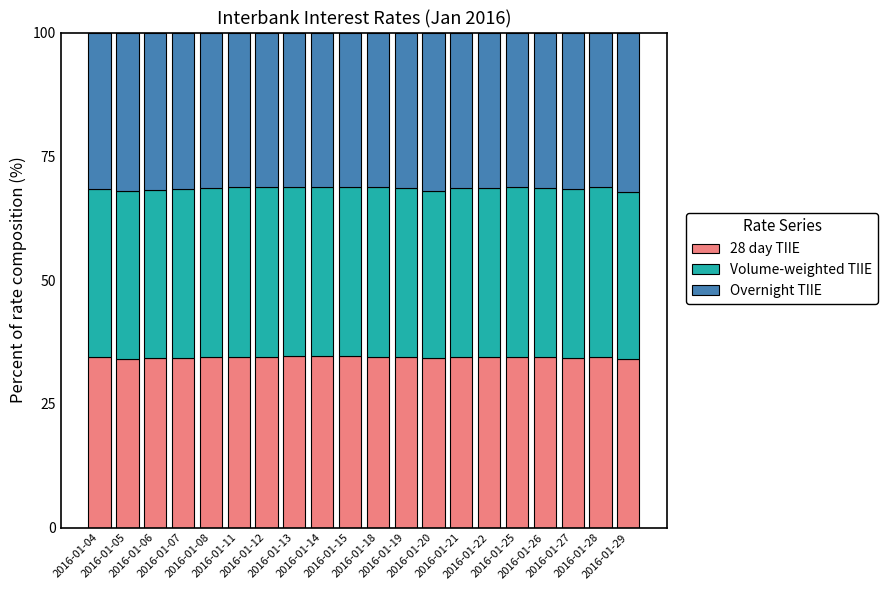

What is the highest value of the 28 day TIIE series?

34.6